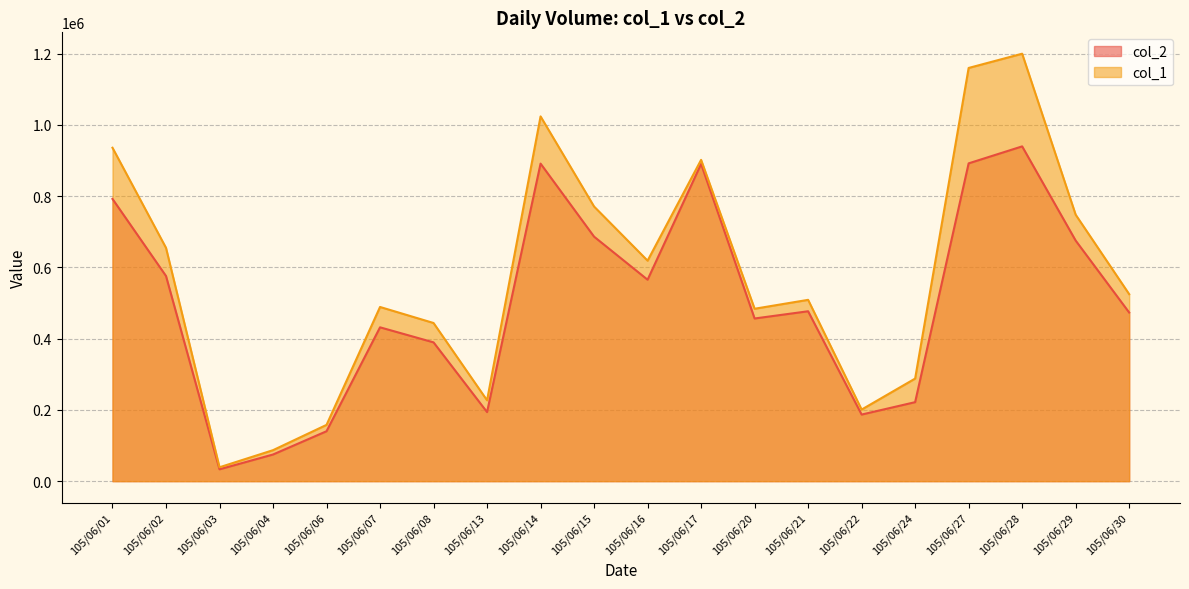

Is it true that col_2 equals 308323 at 105/06/22?

False